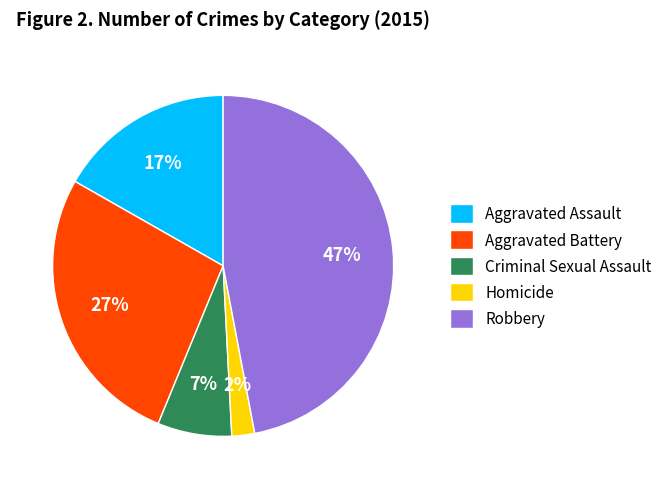

What percentage is the Aggravated Battery slice, to the nearest percent?

27%